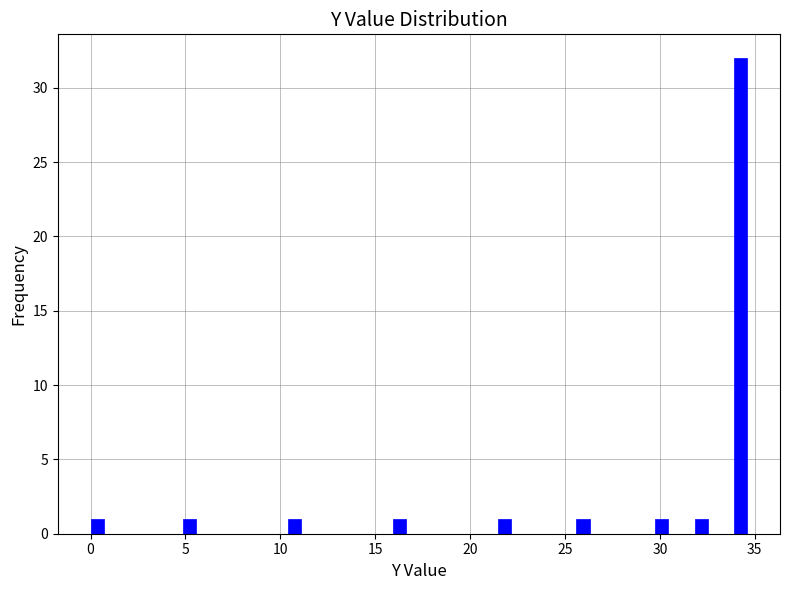

Around what value on the x-axis is the tallest bar? Give the approximate position of its centre, as read against the axis.

34.5